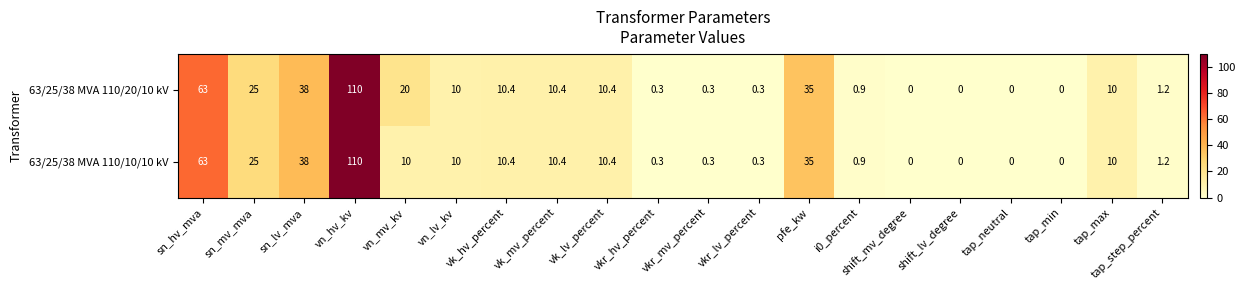

What is the approximate value of 63/25/38 MVA 110/10/10 kV at vk_lv_percent?

10.4